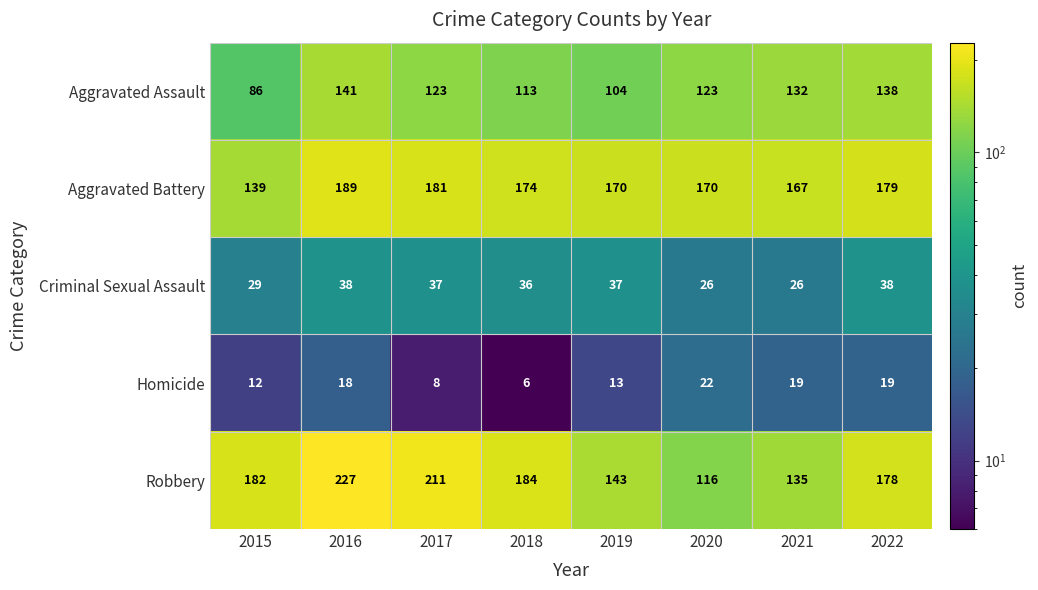

List the series in order of their peak value, highest first.

Robbery, Aggravated Battery, Aggravated Assault, Criminal Sexual Assault, Homicide